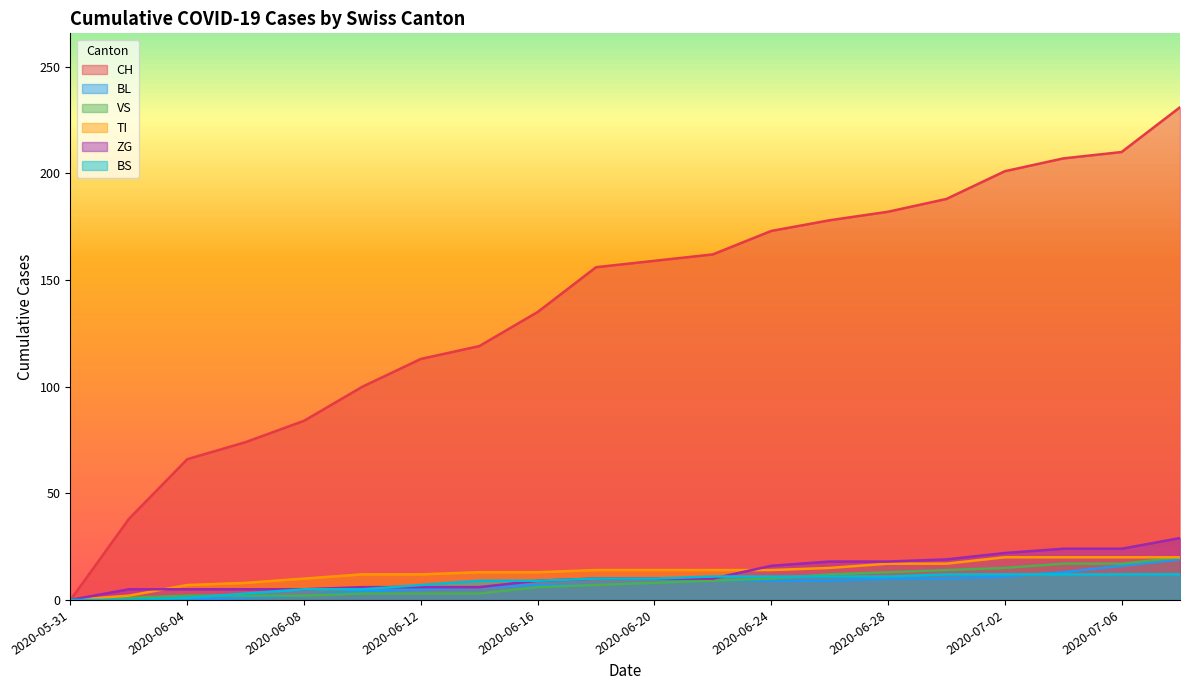

What is the difference between the maximum and second lowest values in the TI series?

18